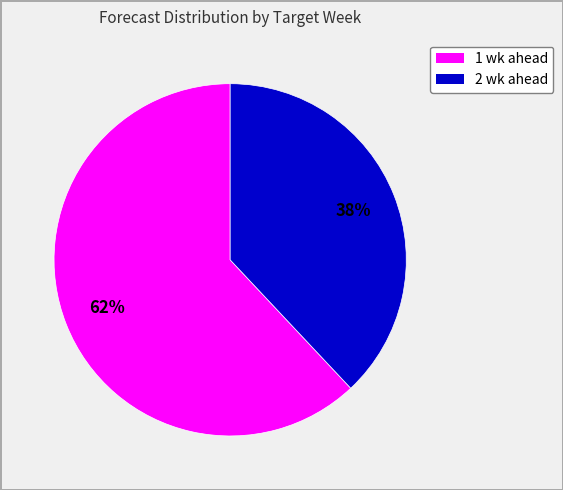

To the nearest percent, what portion does 1 wk ahead represent?

62%